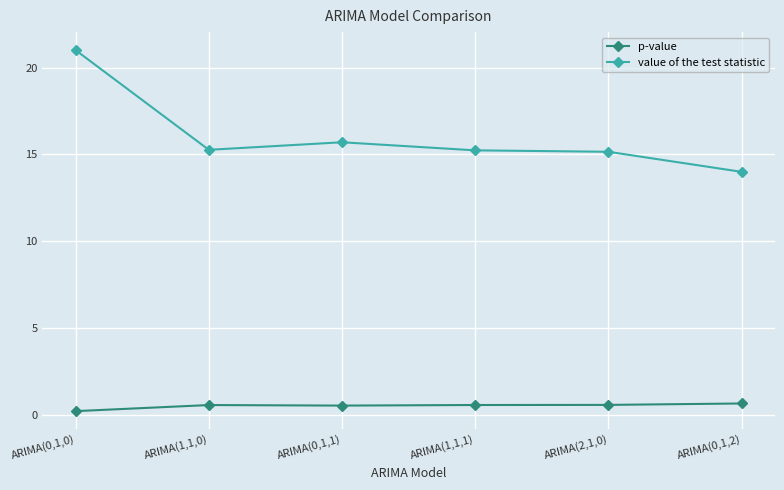

What position from the right is ARIMA(1,1,0)?

5